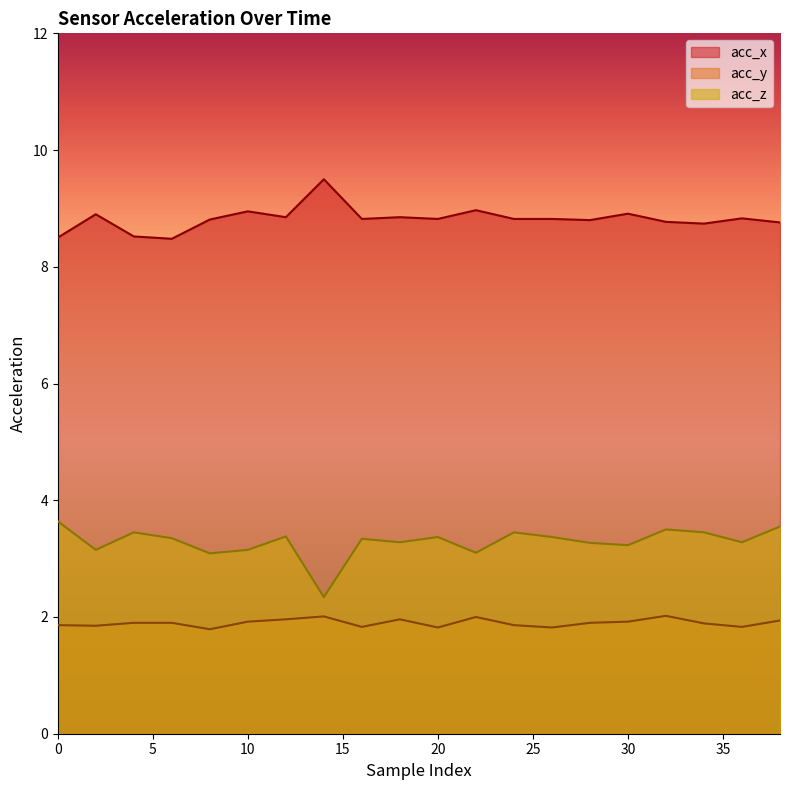

At how many categories does at least one series exceed 8?

20